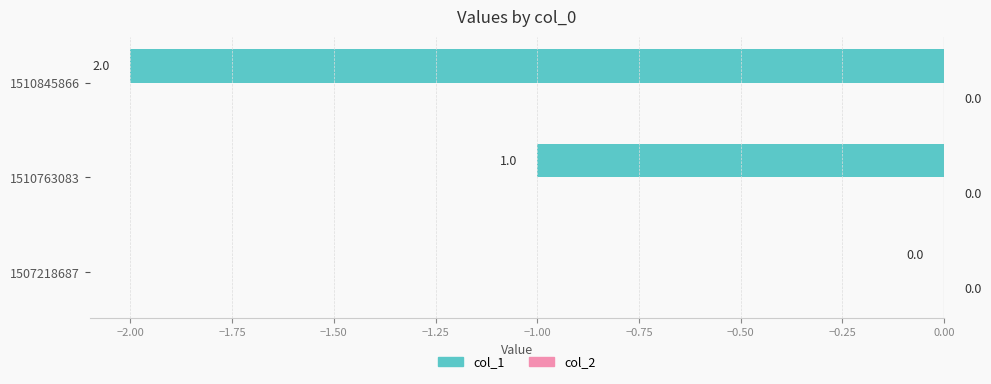

What is the sum of all values?

-3